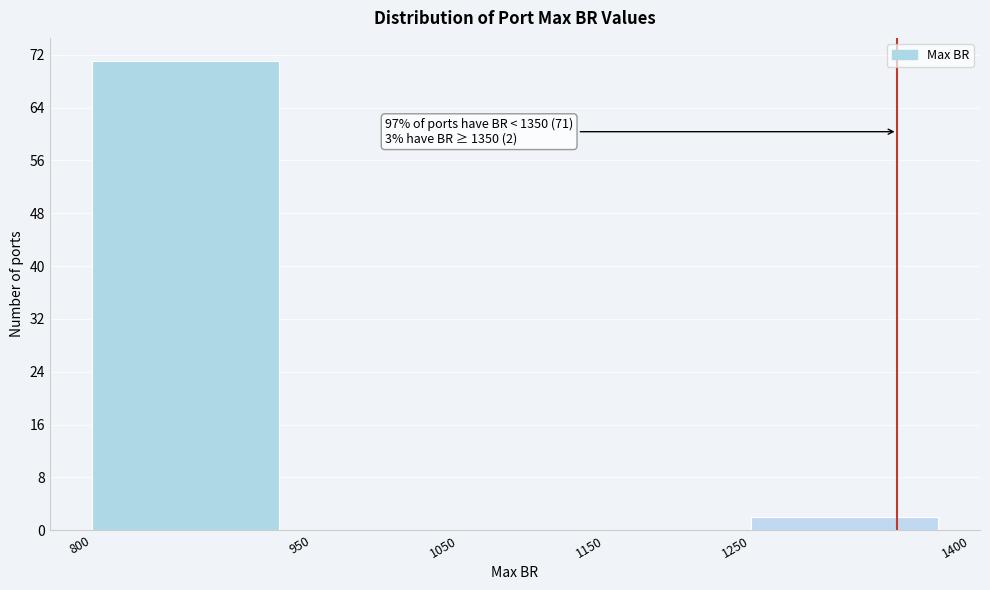

Which range on the x-axis has the tallest bar?

800 to 950